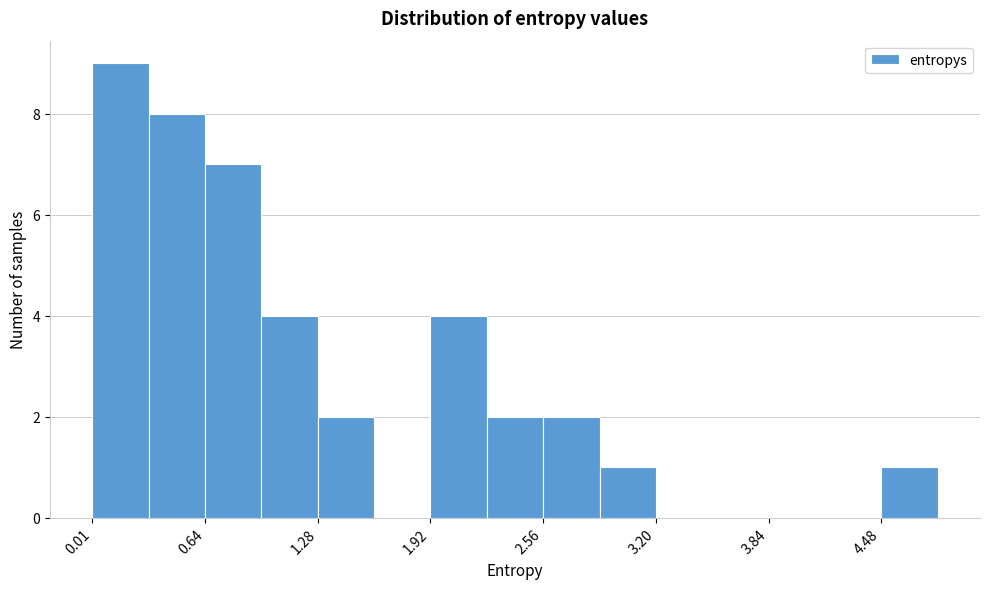

Around what value on the x-axis is the tallest bar? Give the approximate position of its centre, as read against the axis.

0.2